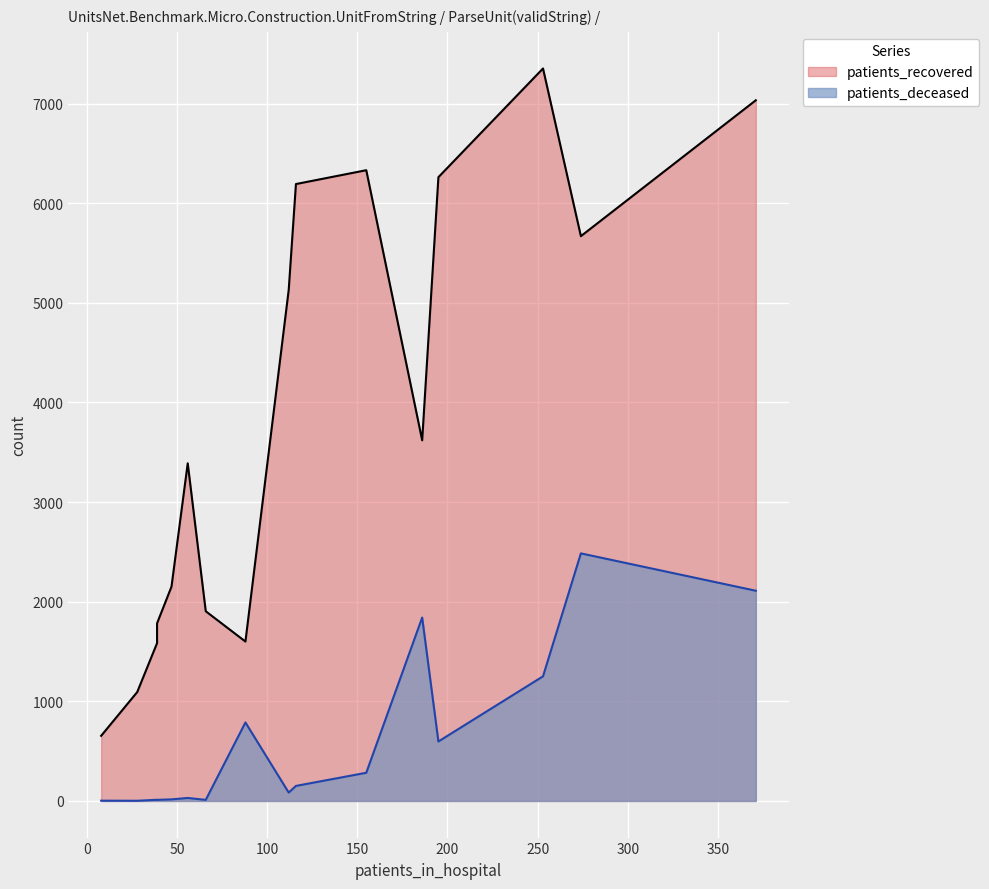

True or false: patients_recovered and patients_deceased cross at least once.

False